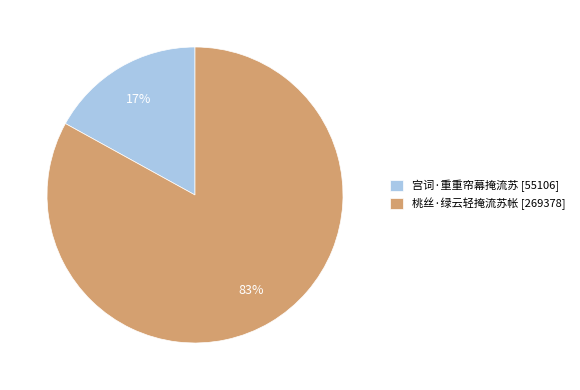

What is the smallest slice in the pie chart?

宫词·重重帘幕掩流苏